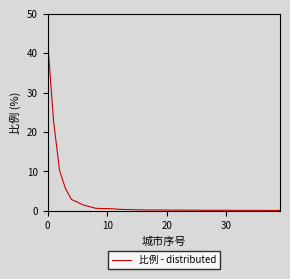

What is the greatest value displayed?

43.1